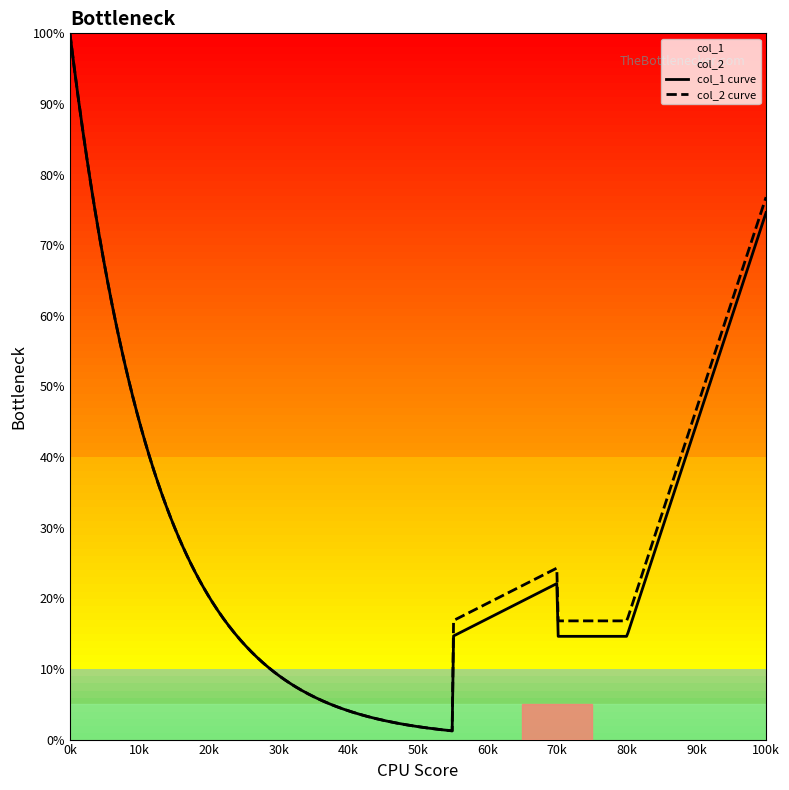

What is the maximum value for col_1 curve?

100.0